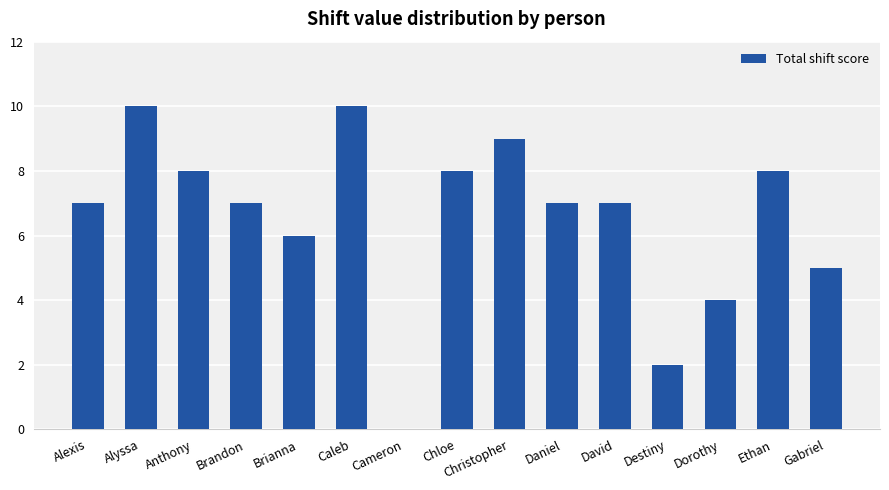

Between Christopher and Ethan, which is larger?

Christopher